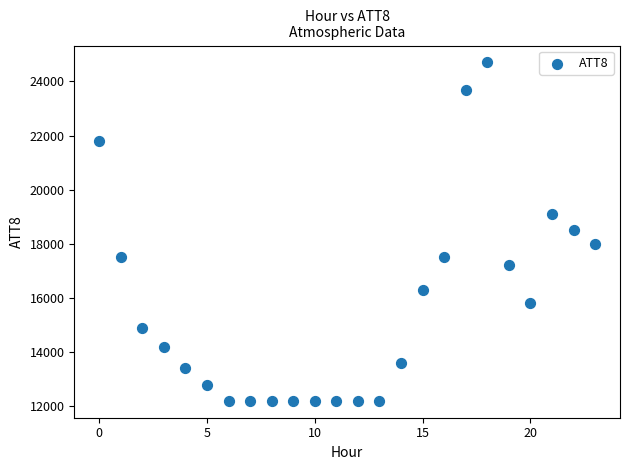

What is the range of Y values (max minus min)?

12500